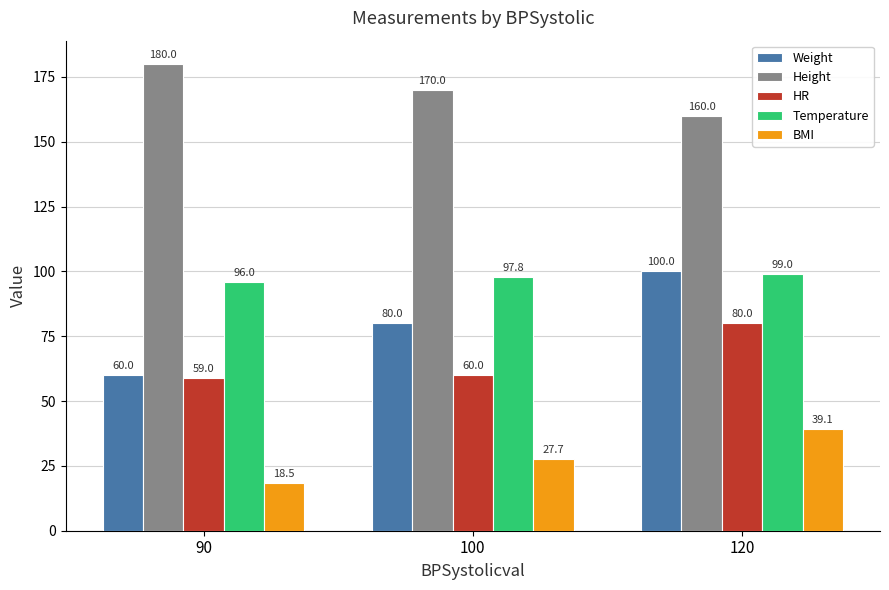

At which category is the sum across all series the highest?

120